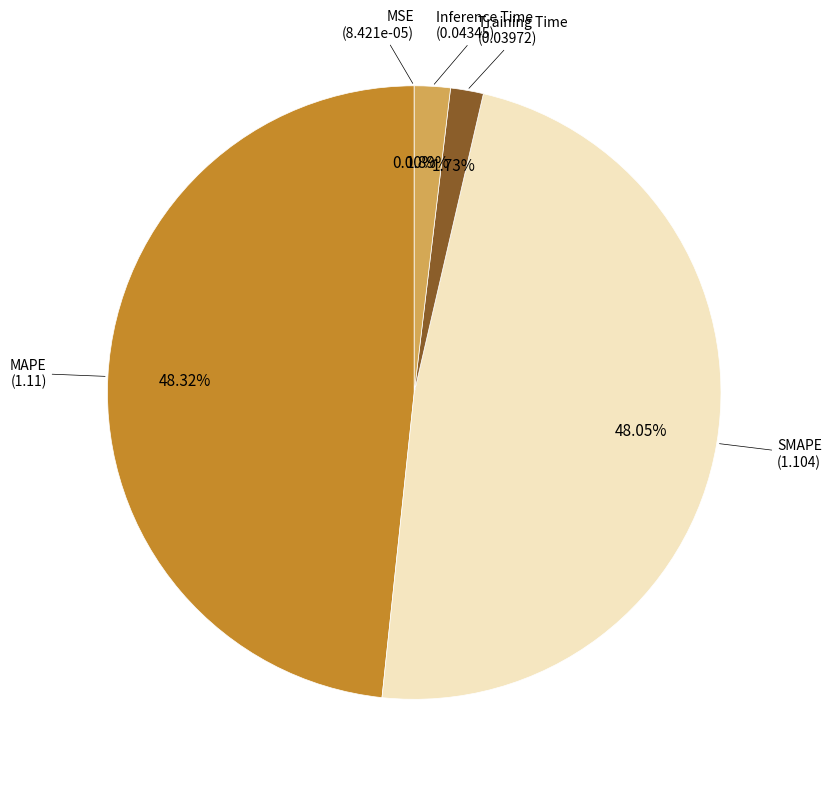

Is there any slice that represents more than half of the pie?

No